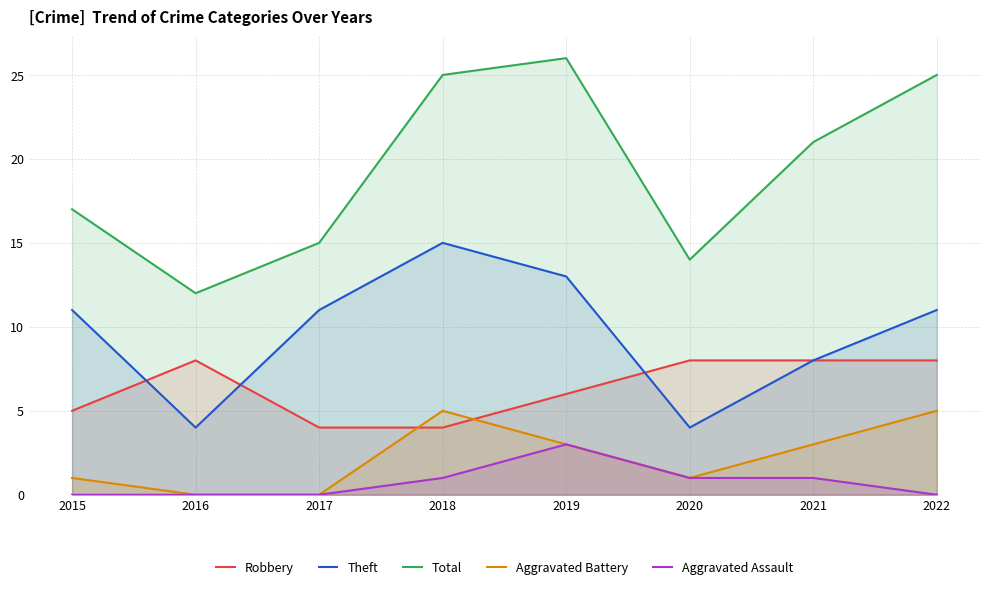

Reading left to right, extract all data points from this chart.

Robbery: 2015=5	2016=8	2017=4	2018=4	2019=6	2020=8	2021=8	2022=8
Theft: 2015=11	2016=4	2017=11	2018=15	2019=13	2020=4	2021=8	2022=11
Total: 2015=17	2016=12	2017=15	2018=25	2019=26	2020=14	2021=21	2022=25
Aggravated Battery: 2015=1	2016=0	2017=0	2018=5	2019=3	2020=1	2021=3	2022=5
Aggravated Assault: 2015=0	2016=0	2017=0	2018=1	2019=3	2020=1	2021=1	2022=0